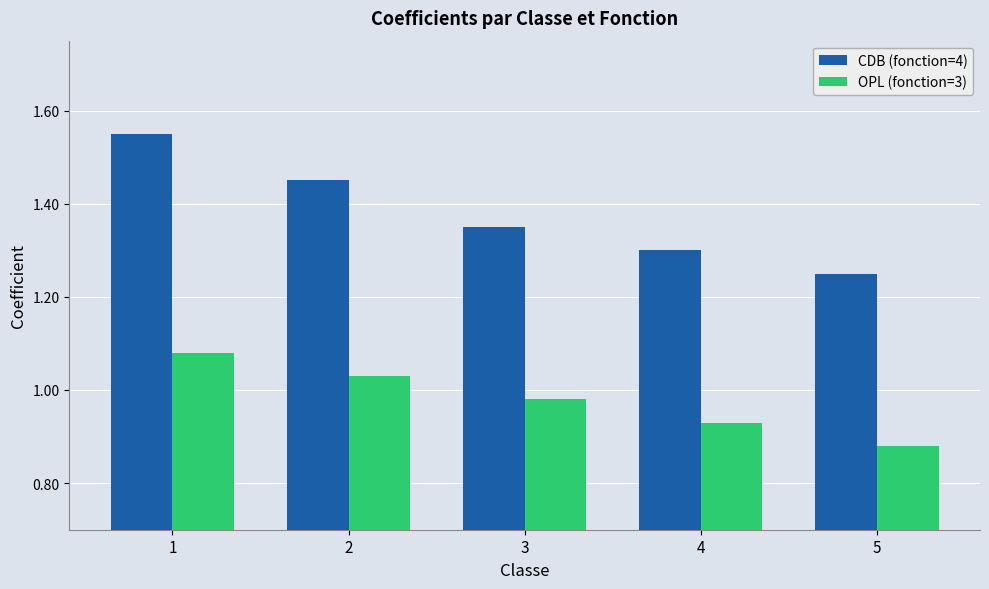

At 4, list the series in order from smallest to largest.

OPL (fonction=3), CDB (fonction=4)